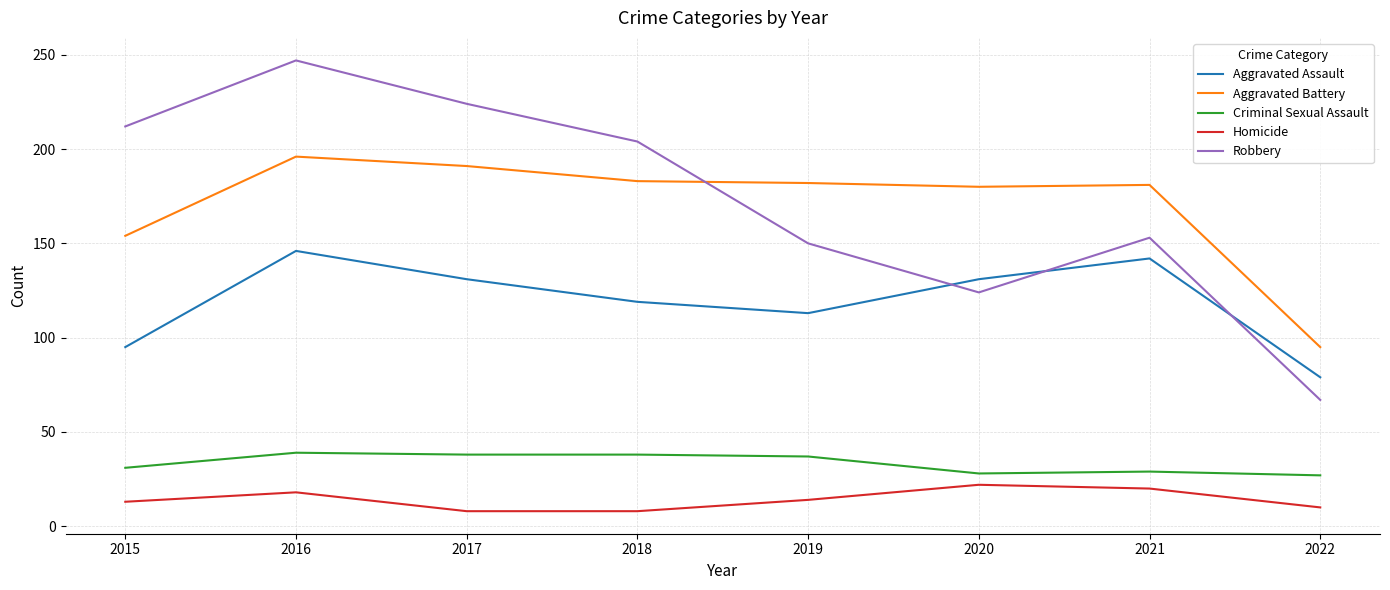

List the series in order of their peak value, lowest first.

Homicide, Criminal Sexual Assault, Aggravated Assault, Aggravated Battery, Robbery